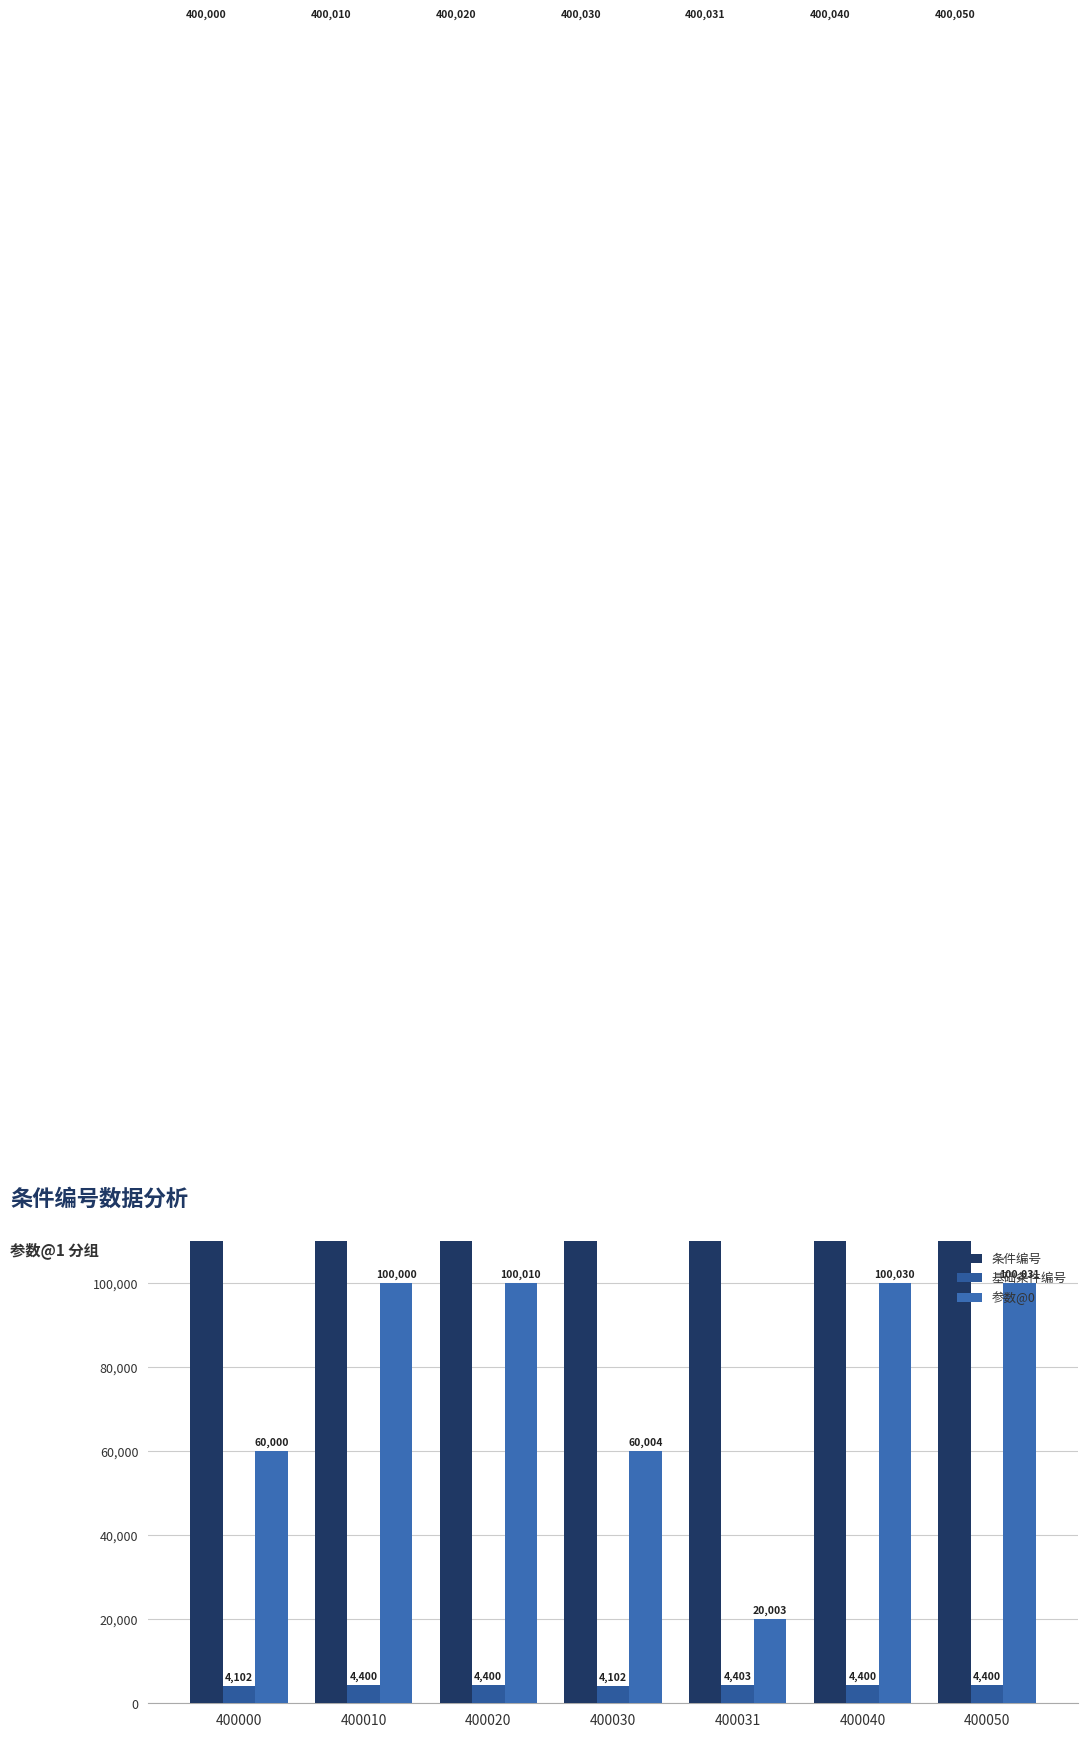

Reading left to right, list all the values displayed in this chart.

条件编号: 400000=400000	400010=400010	400020=400020	400030=400030	400031=400031	400040=400040	400050=400050
基础条件编号: 400000=4102	400010=4400	400020=4400	400030=4102	400031=4403	400040=4400	400050=4400
参数@0: 400000=60000	400010=100000	400020=100010	400030=60004	400031=20003	400040=100030	400050=100031